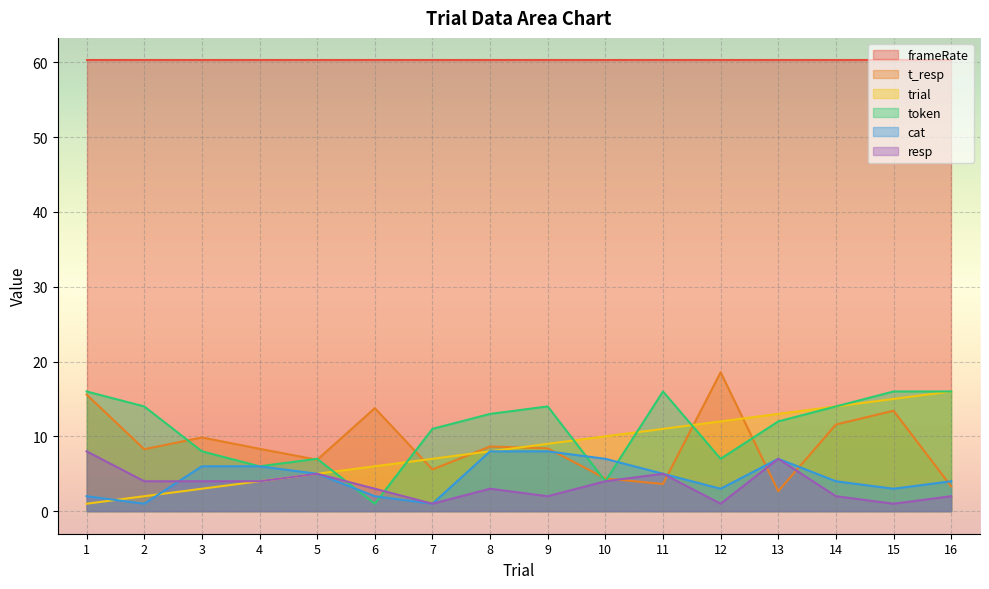

True or false: frameRate and t_resp intersect in this chart.

False